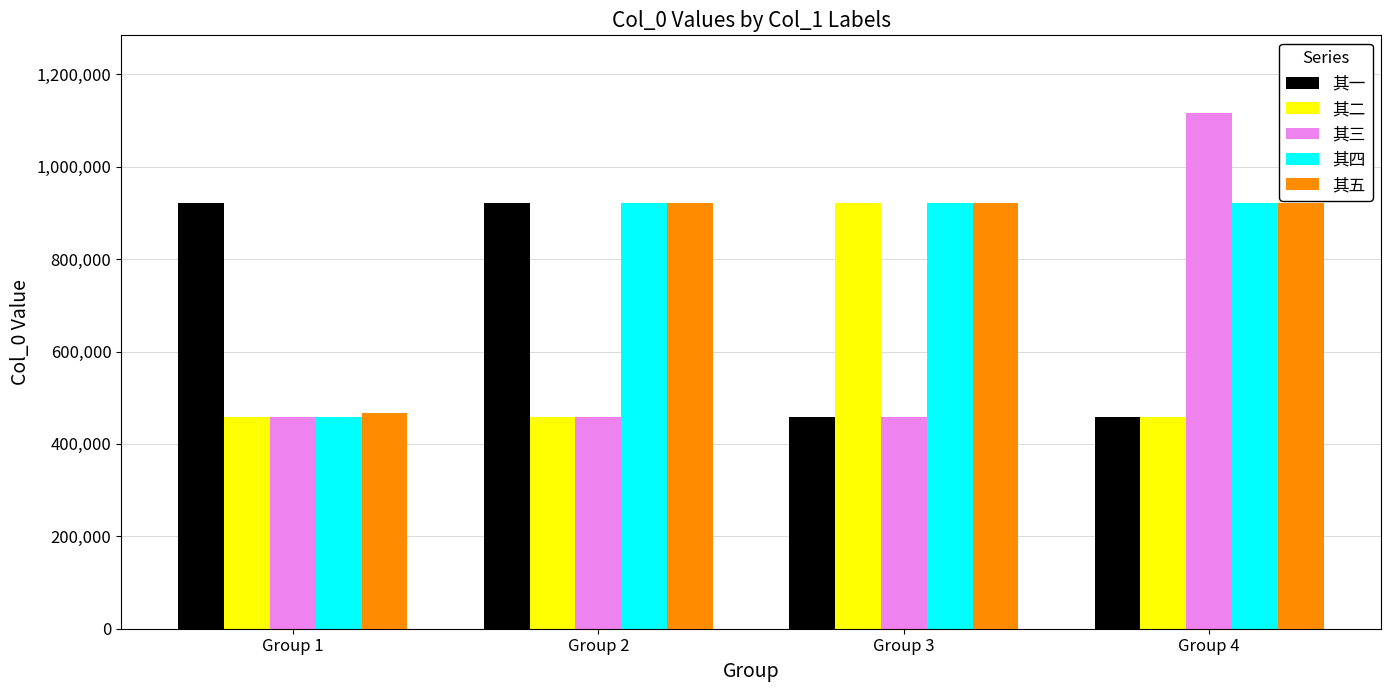

Is it true that 其四 equals 1311746 at Group 4?

False